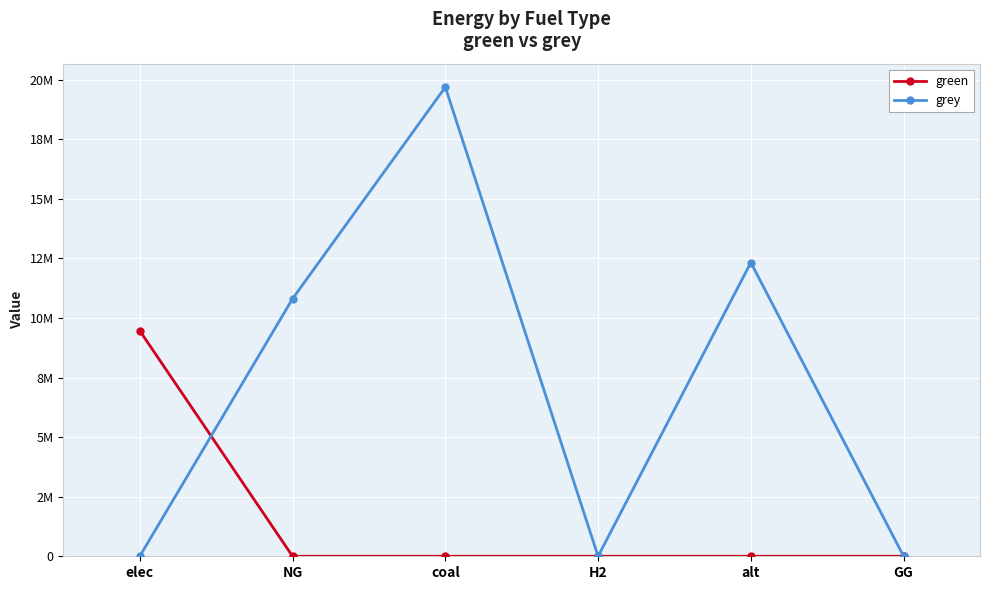

What are all the series names shown in the legend?

green, grey